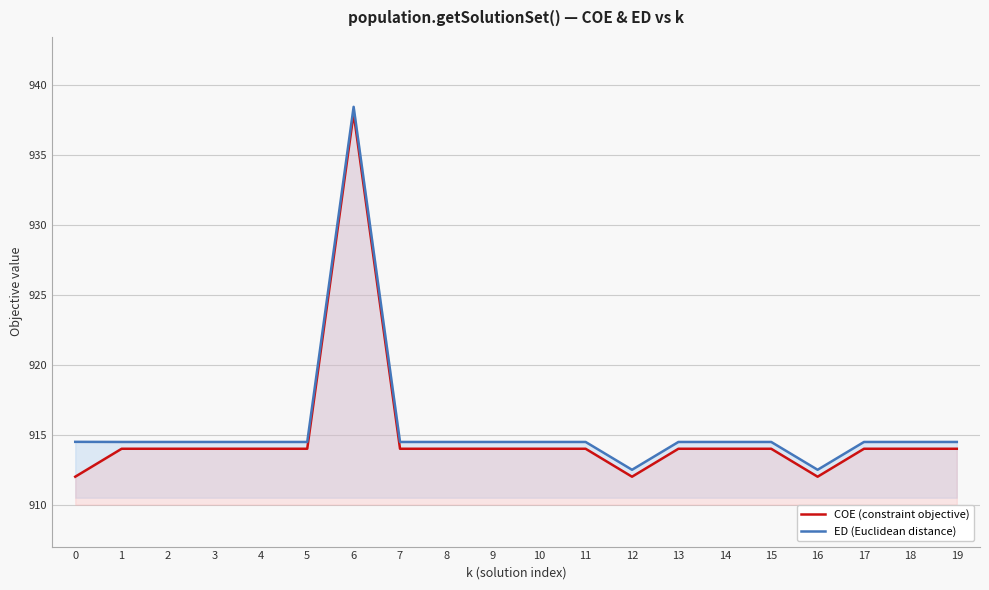

What is the difference between the maximum and minimum values in the COE (constraint objective) series?

26.0